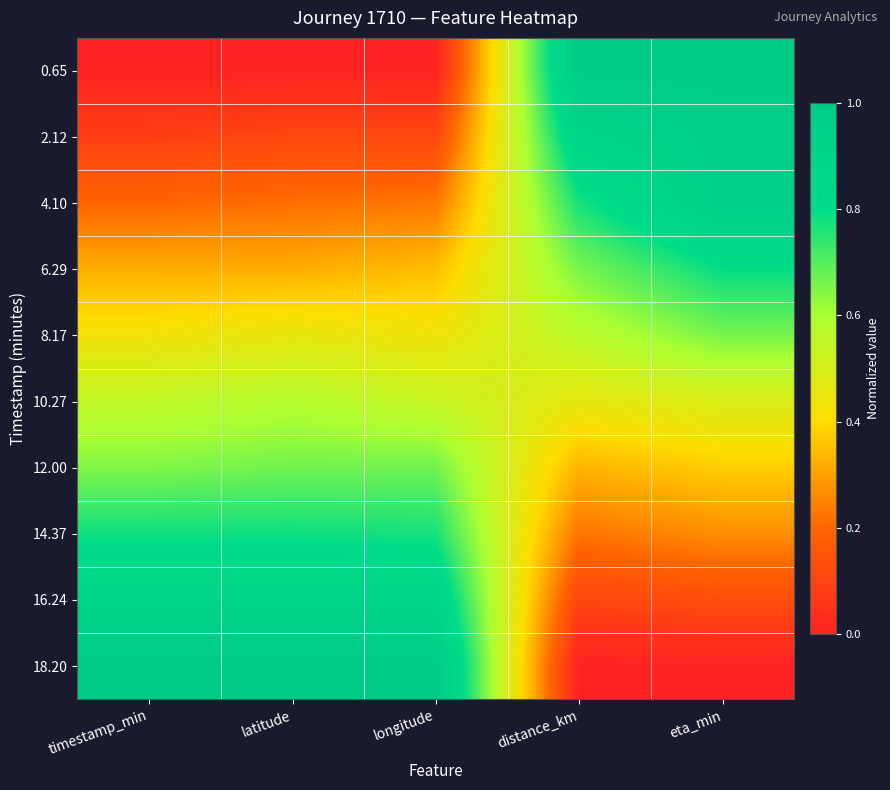

What is the difference between the highest and lowest values at distance_km?

1.0